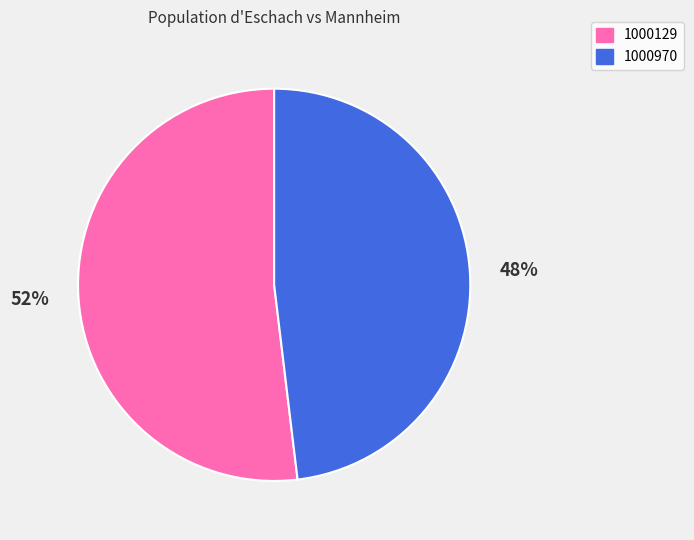

True or false: 1000970 accounts for 42% of the total.

False